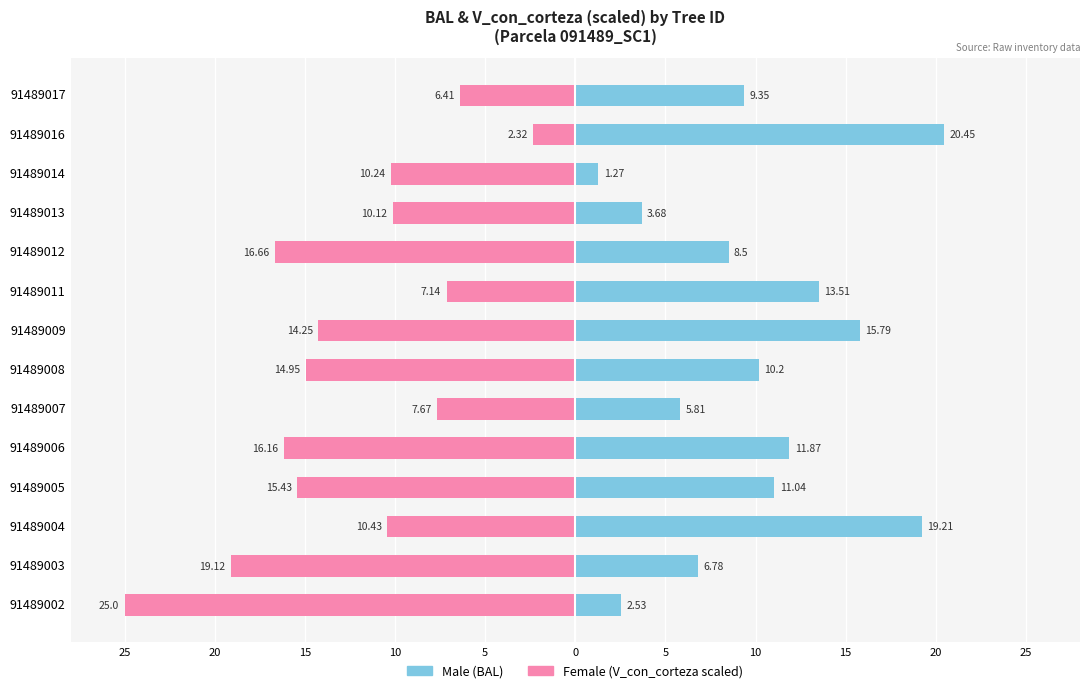

What is the value of the Female bar at the 12th from the left?

-10.2